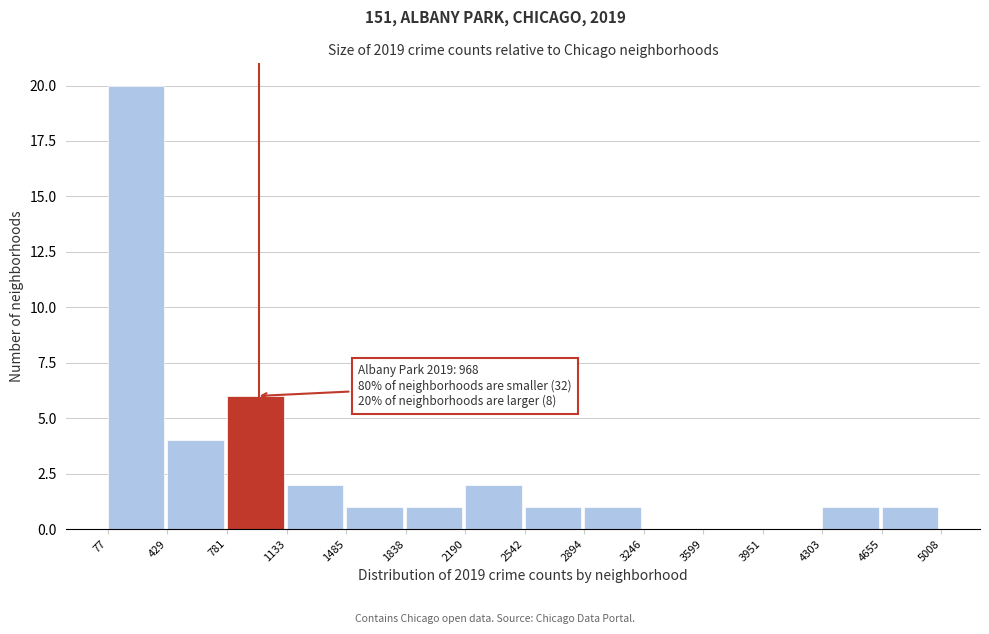

Which range on the x-axis has the tallest bar?

77 to 429